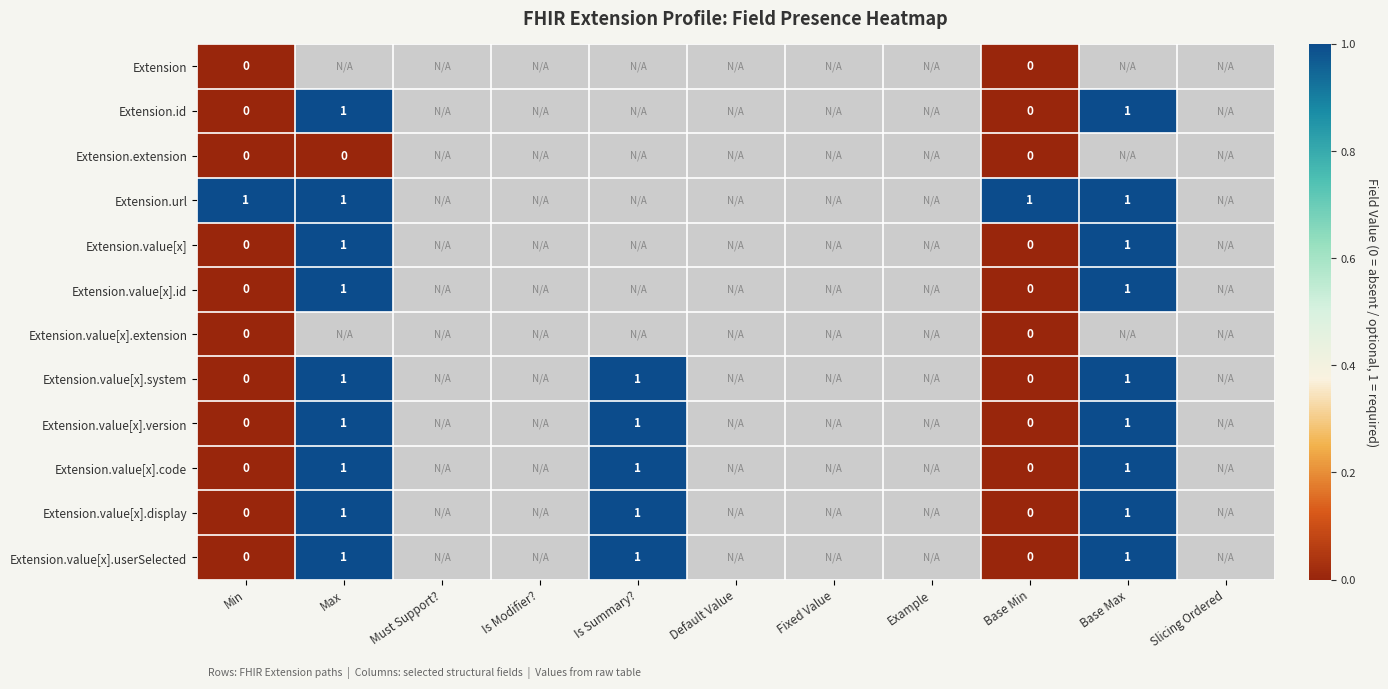

What is the total value across all series at Min?

1